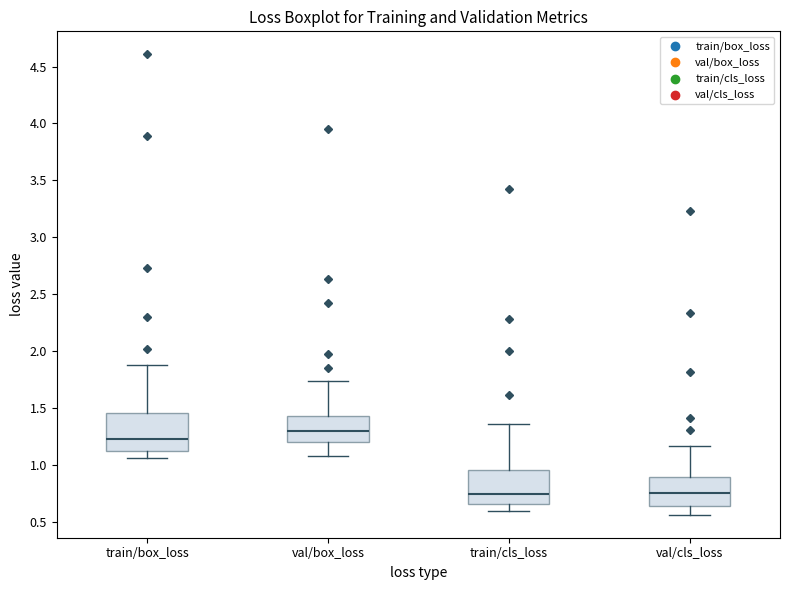

Where is the lower edge of the box for val/cls_loss on the y-axis? The values are not printed on the chart, so give them approximately, as read against the axis.

0.65